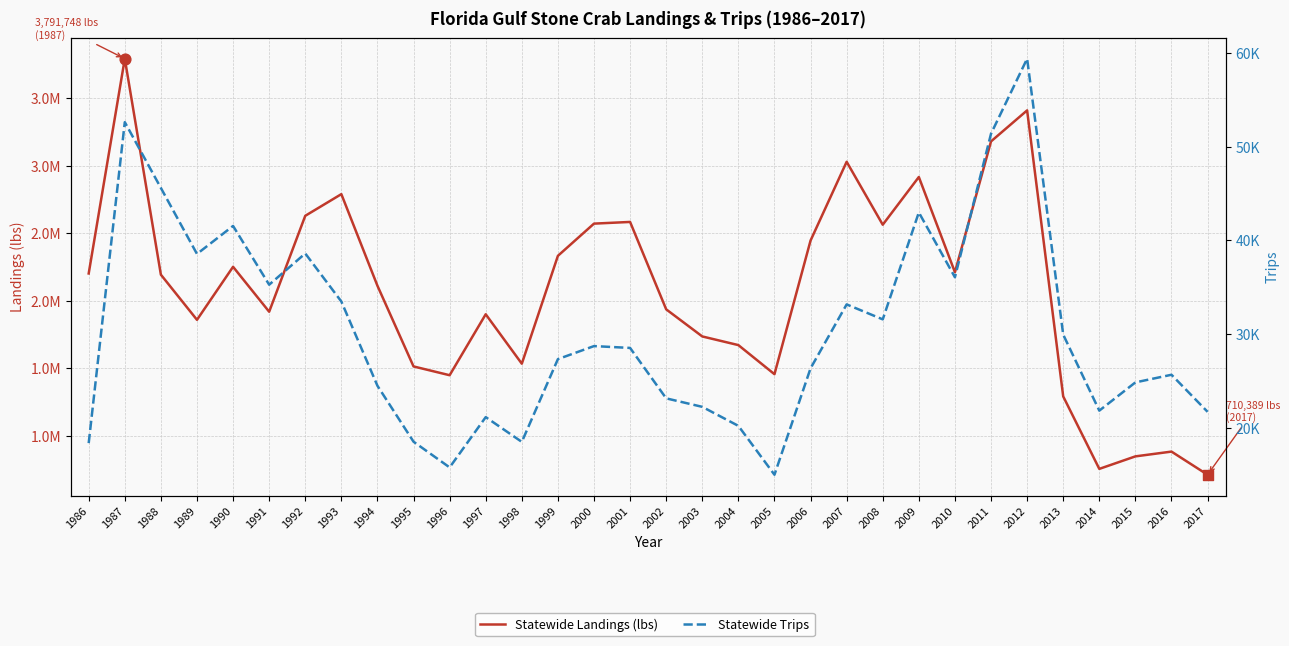

Which series contains the lowest Y value?

Statewide Trips